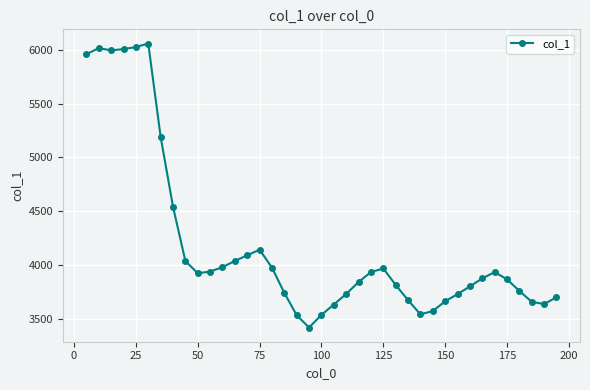

What is the greatest value displayed?

6056.7